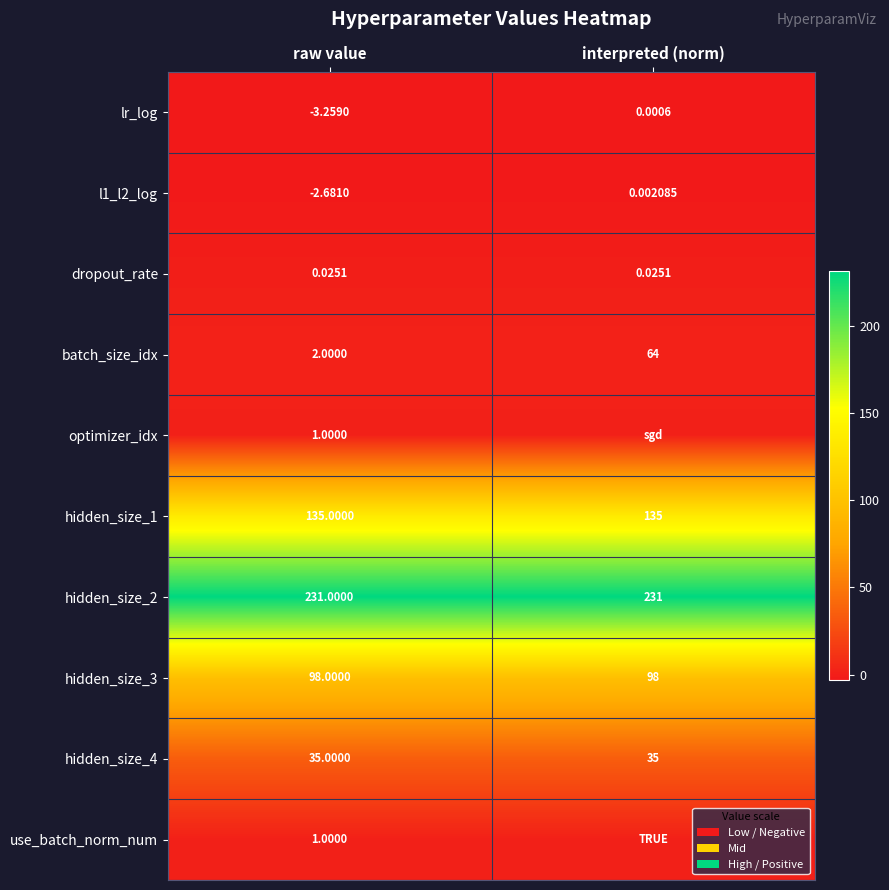

At which label is l1_l2_log closest to -1?

interpreted (norm)